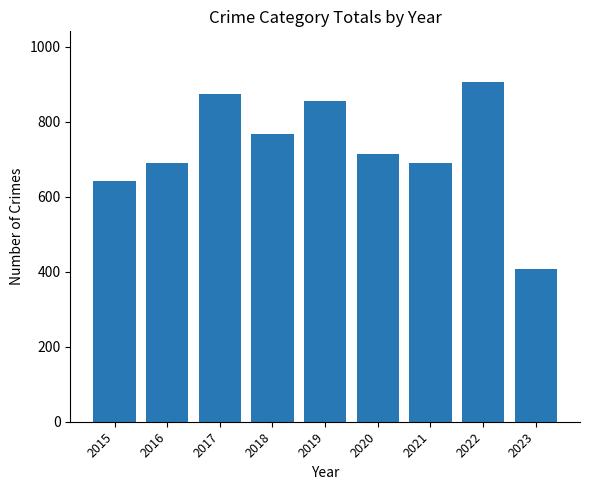

What is the approximate value at 2018, to the nearest 10?

770